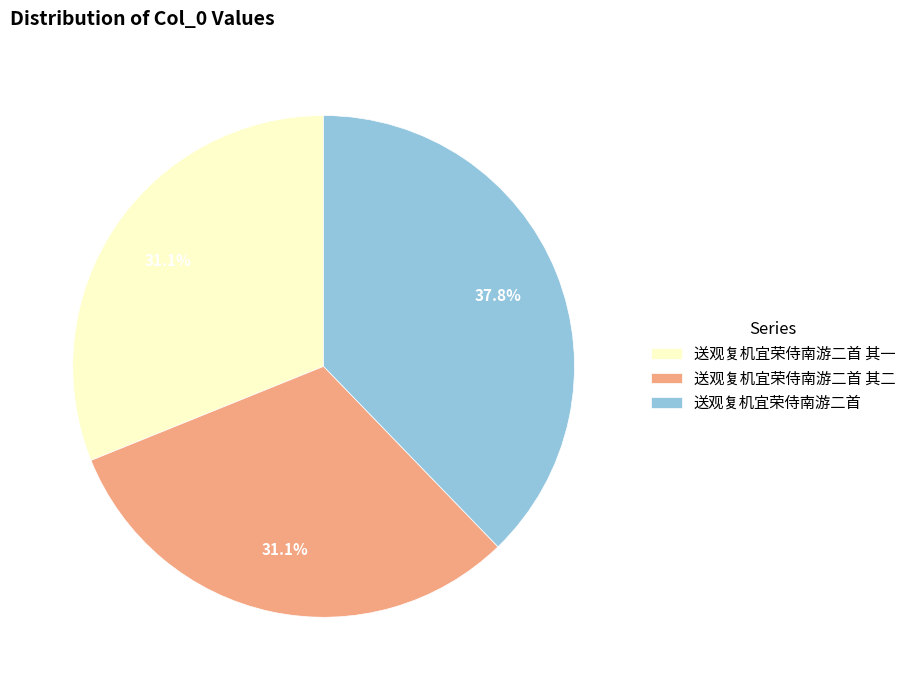

What percentage is NOT represented by 送观复机宜荣侍南游二首 其二?

68.9%